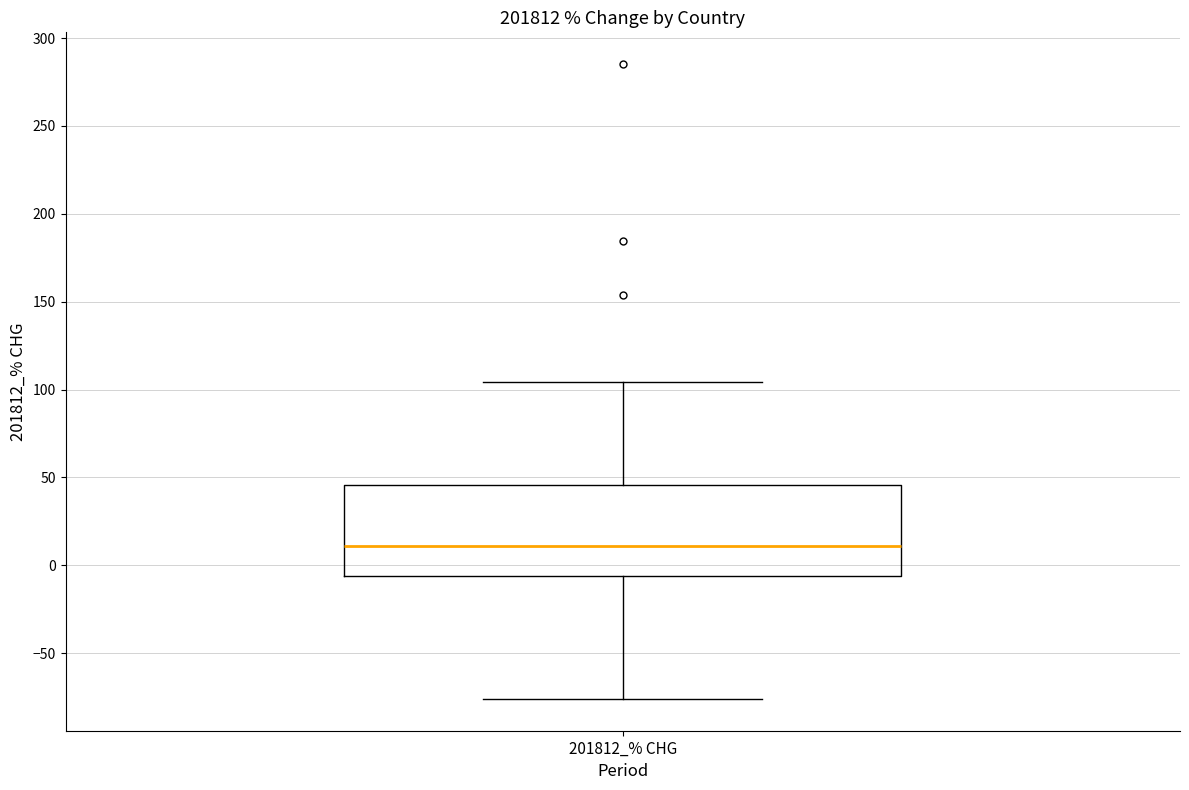

Read this box plot against the y-axis: the position of the median line, the range covered by the box, and the ends of both whiskers. The values are not printed on the chart, so give them approximately, as read against the axis.

median 10, box -5 to 45, whiskers -75 to 105